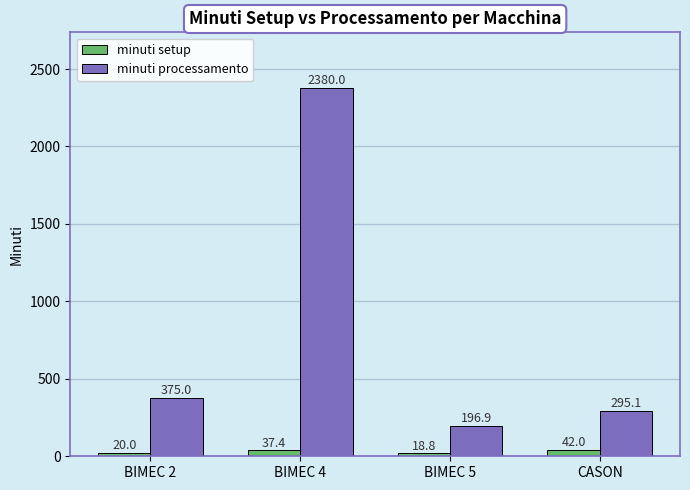

What is the label of the 2nd bar from the right?

BIMEC 5